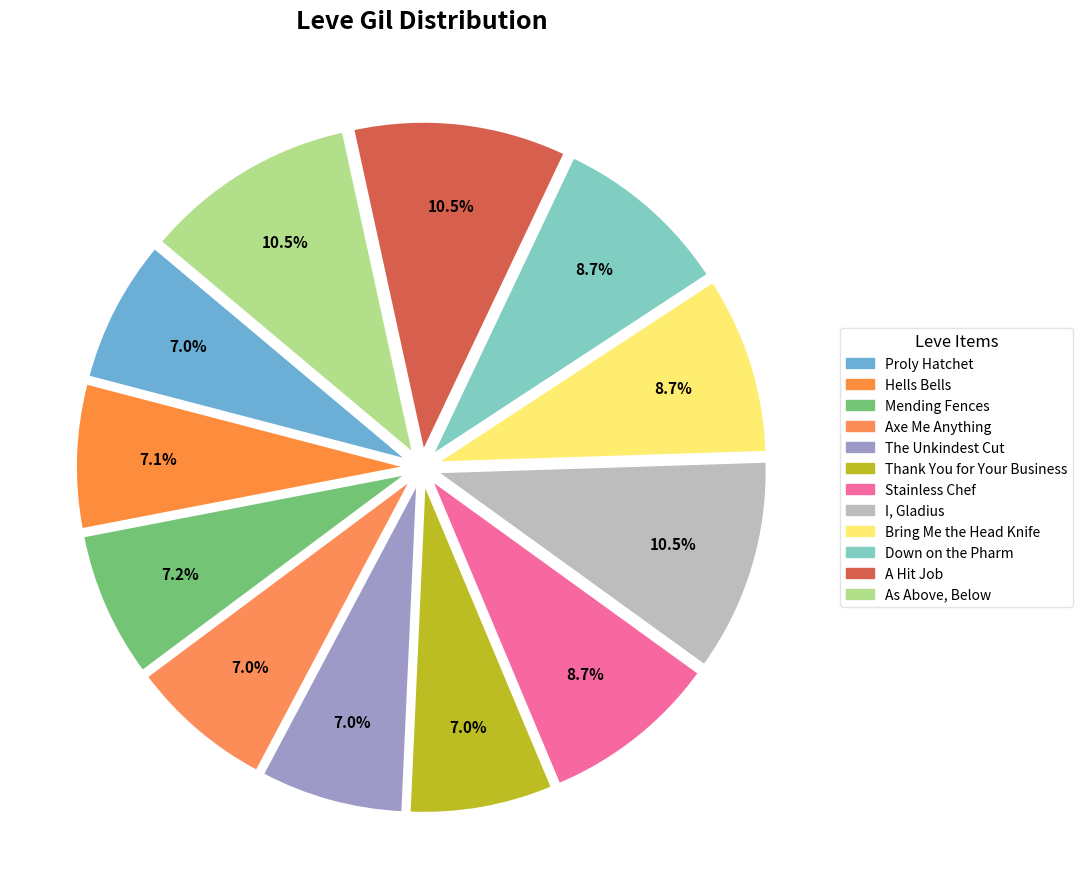

To the nearest percent, what portion does The Unkindest Cut represent?

7%